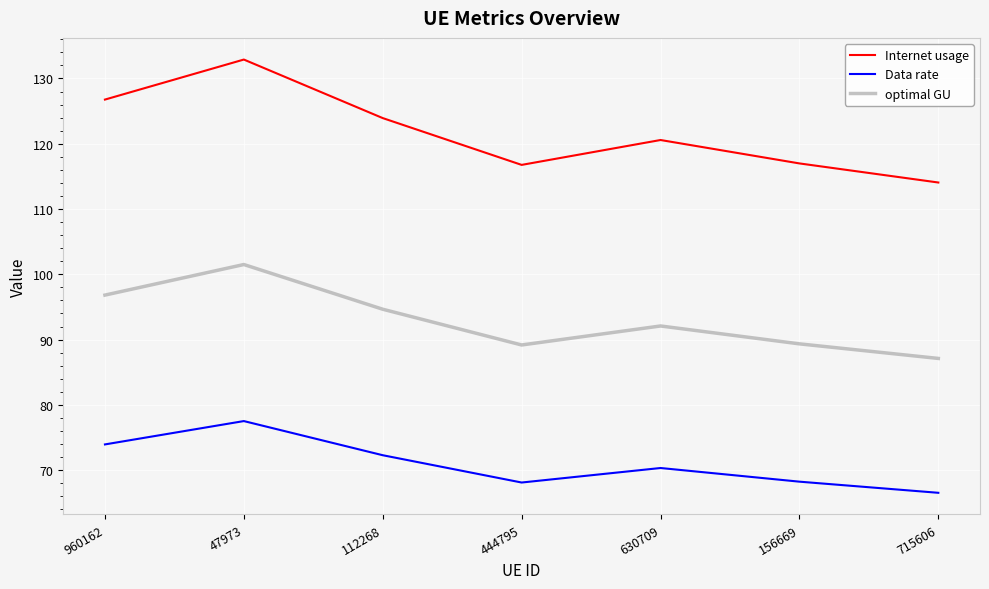

Rank the series by their average value, from lowest to highest.

Data rate, optimal GU, Internet usage